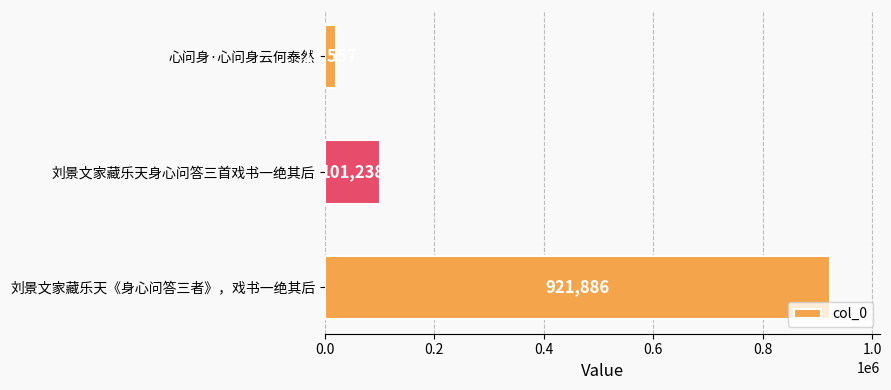

What is the sum of all values?

1042681